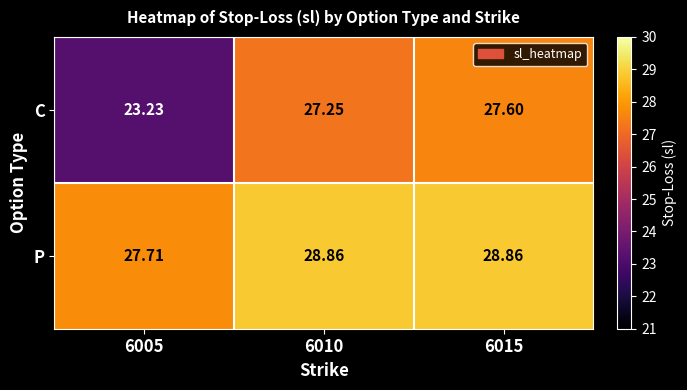

List the series in order of their peak value, highest first.

P, C